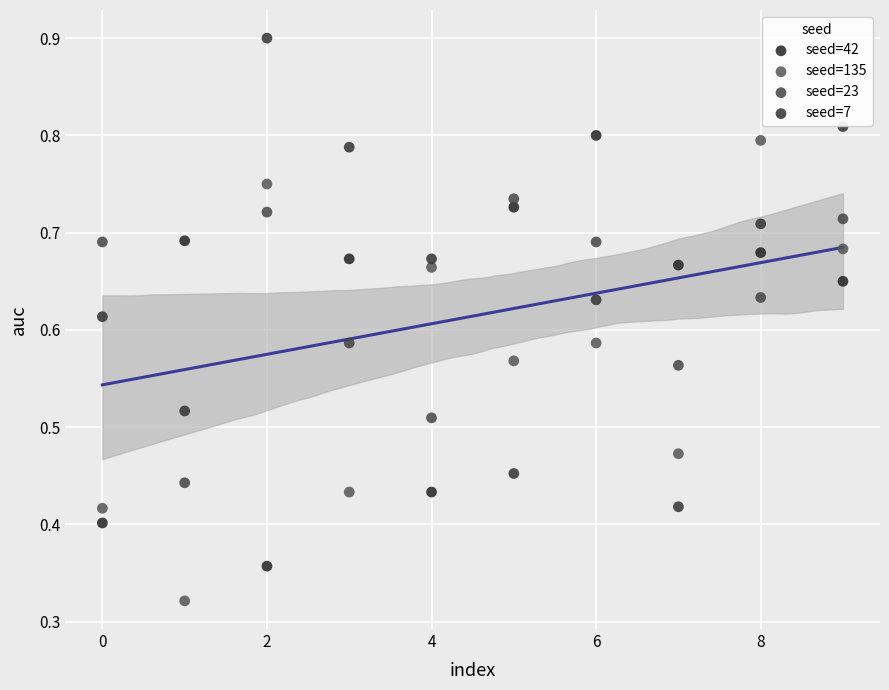

Which series contains the lowest Y value?

seed=135